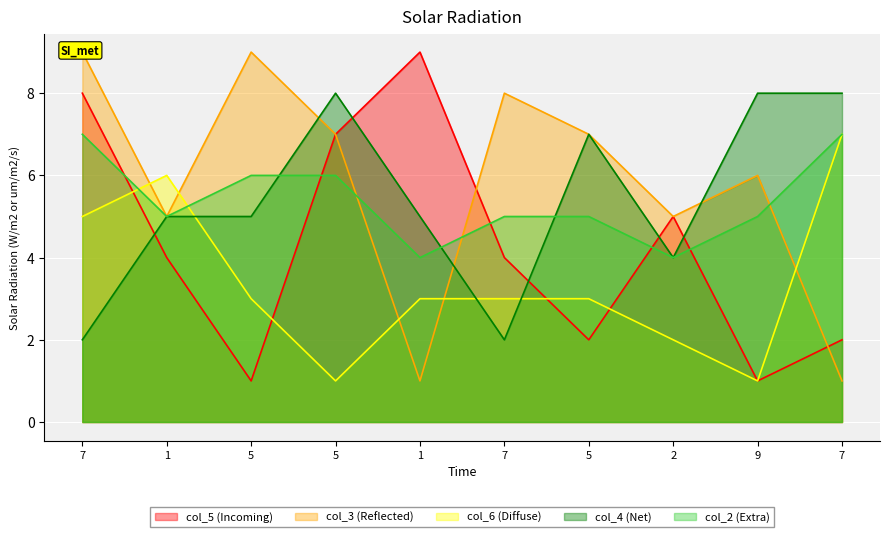

What is the sum of all col_5 values?

43